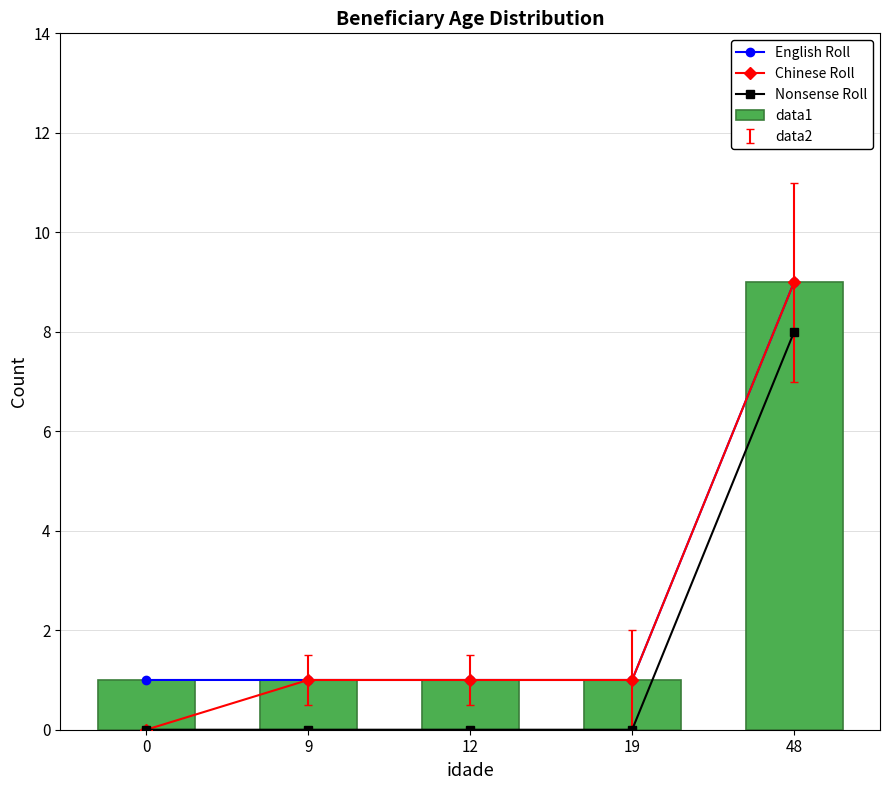

Is it true that data1 equals 2 at 19?

False